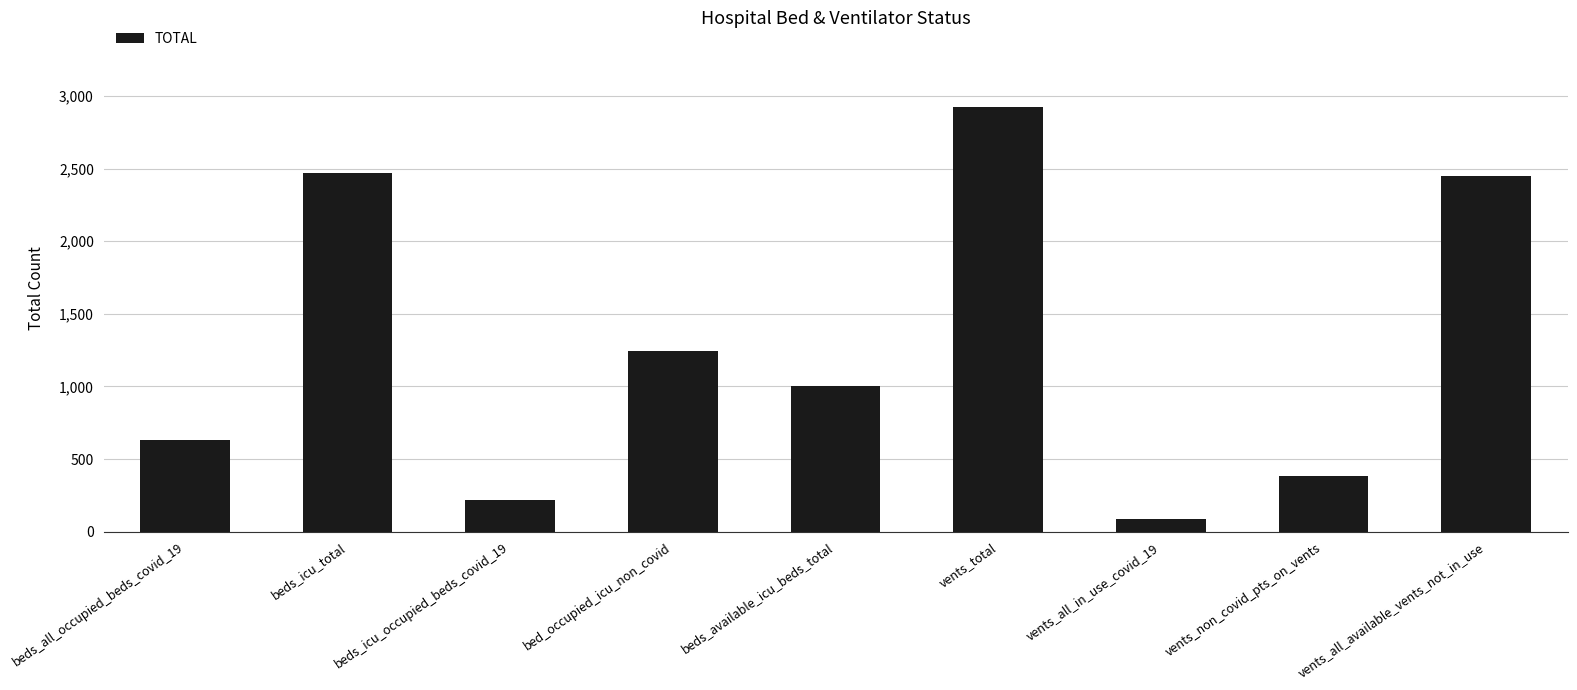

Reading left to right, what are all the values shown in this chart?

632	2469	218	1246	1005	2923	87	385	2451